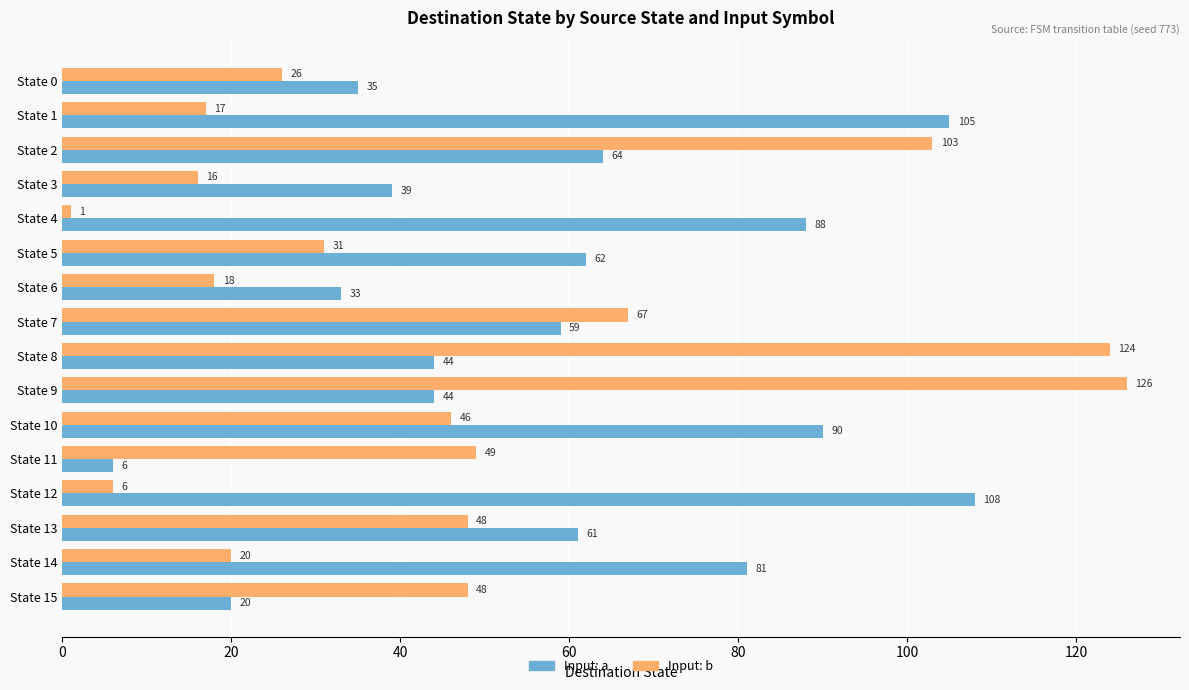

What is the difference between the maximum and minimum values in the Input: b series?

125